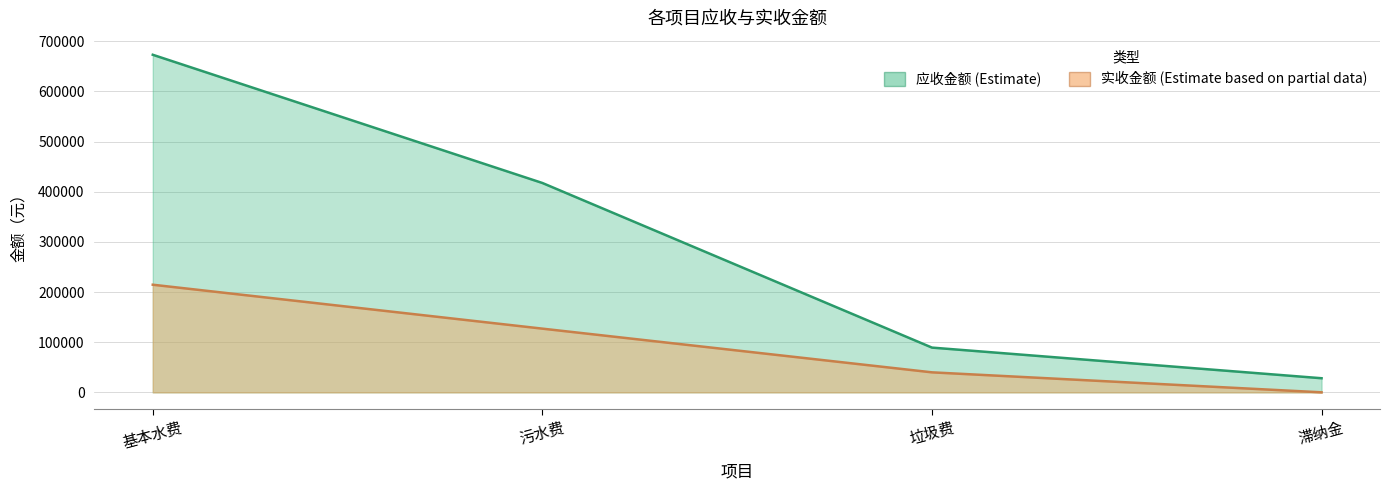

What is the label of the 4th point from the left?

滞纳金